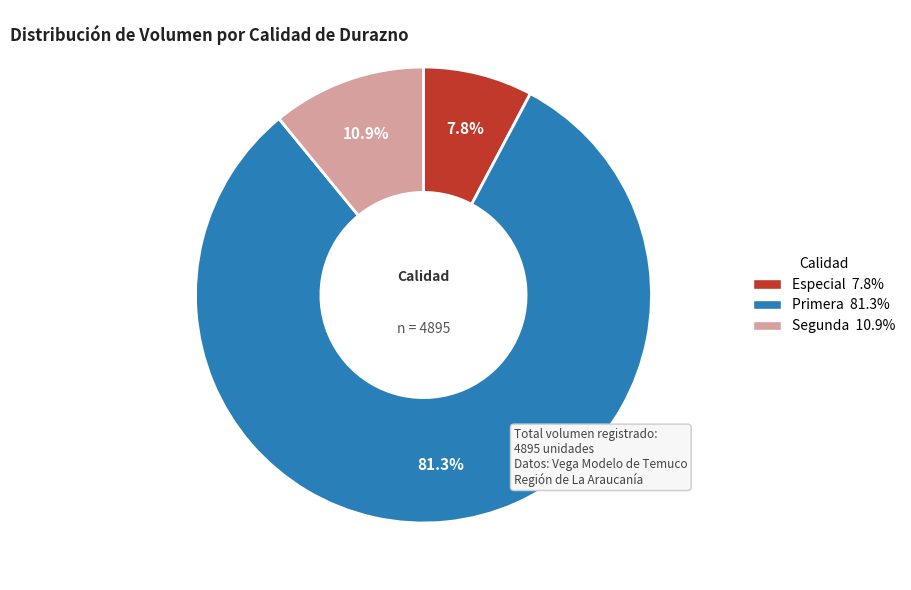

Count the number of slices in the pie.

3